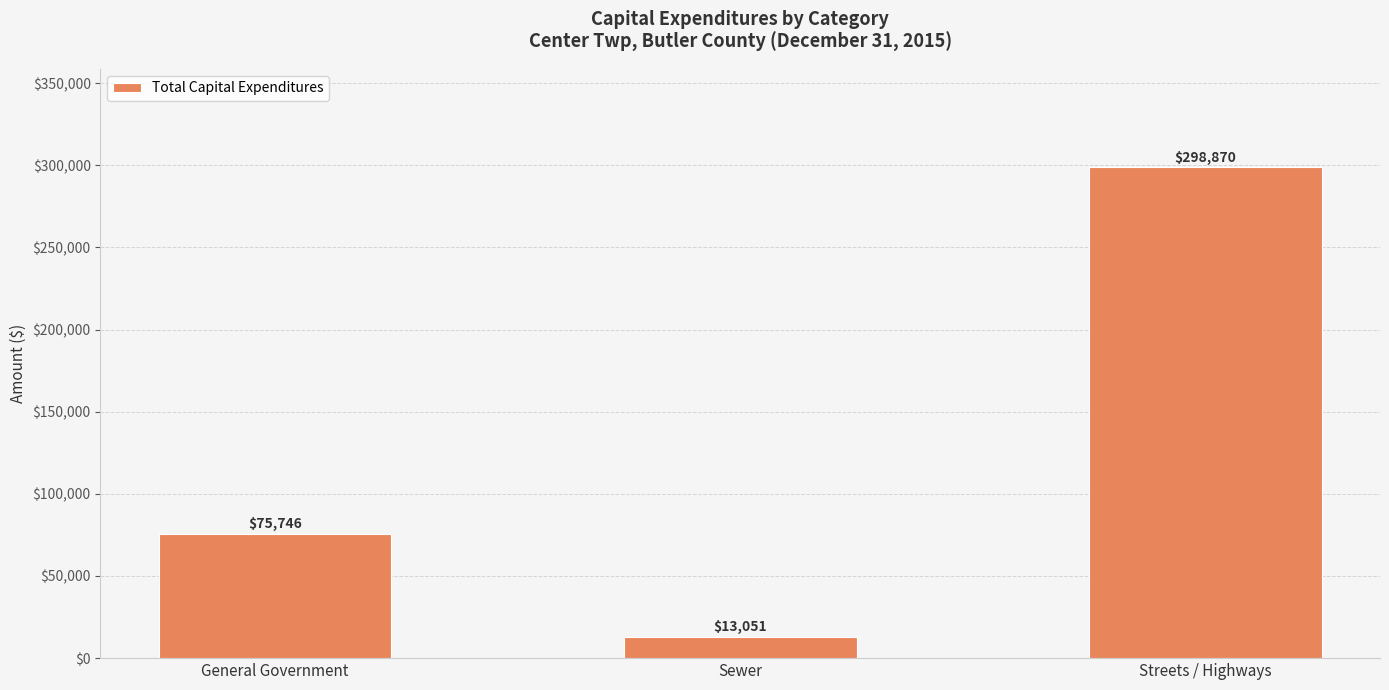

How many values are below 75746?

1